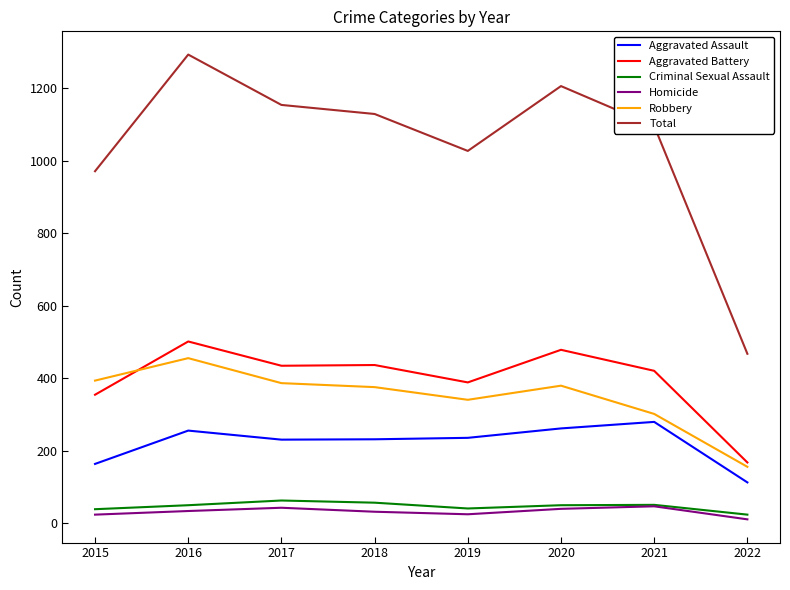

True or false: Homicide and Total cross at least once.

False